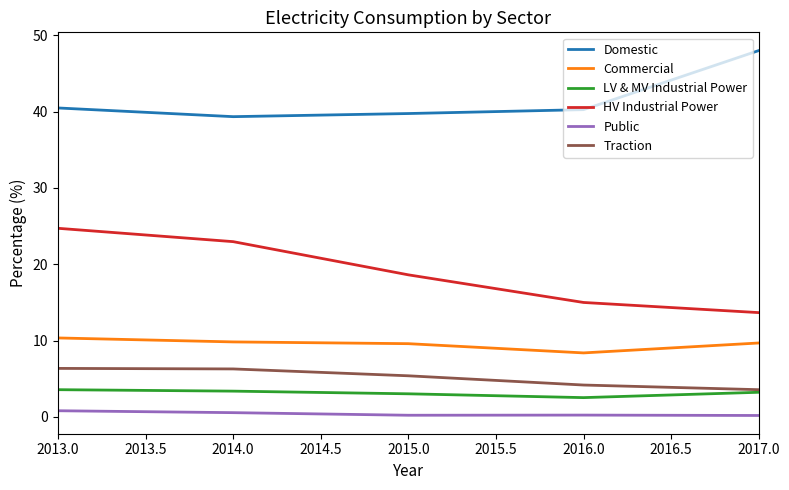

How many series are shown in this chart?

6